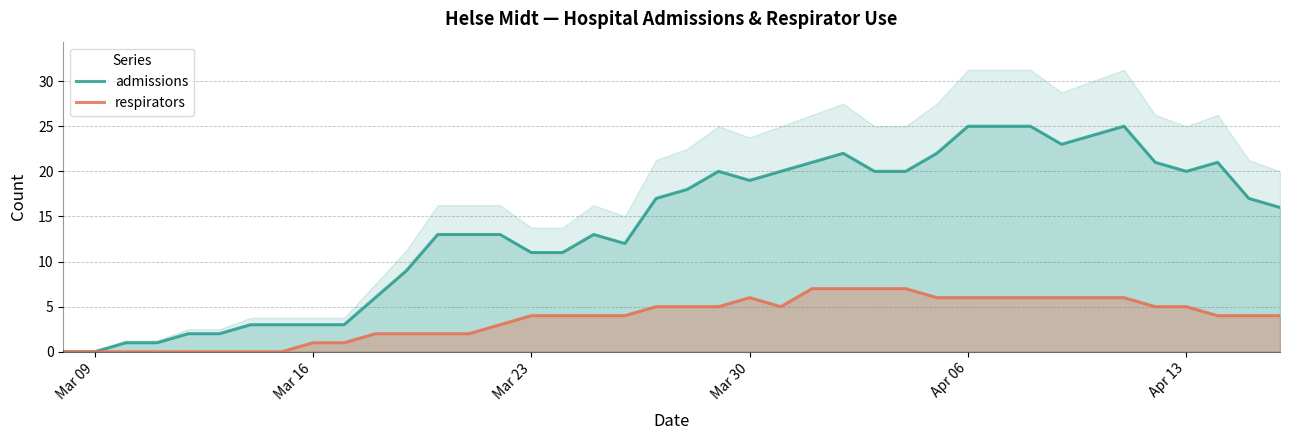

True or false: respirators and admissions cross at least once.

False